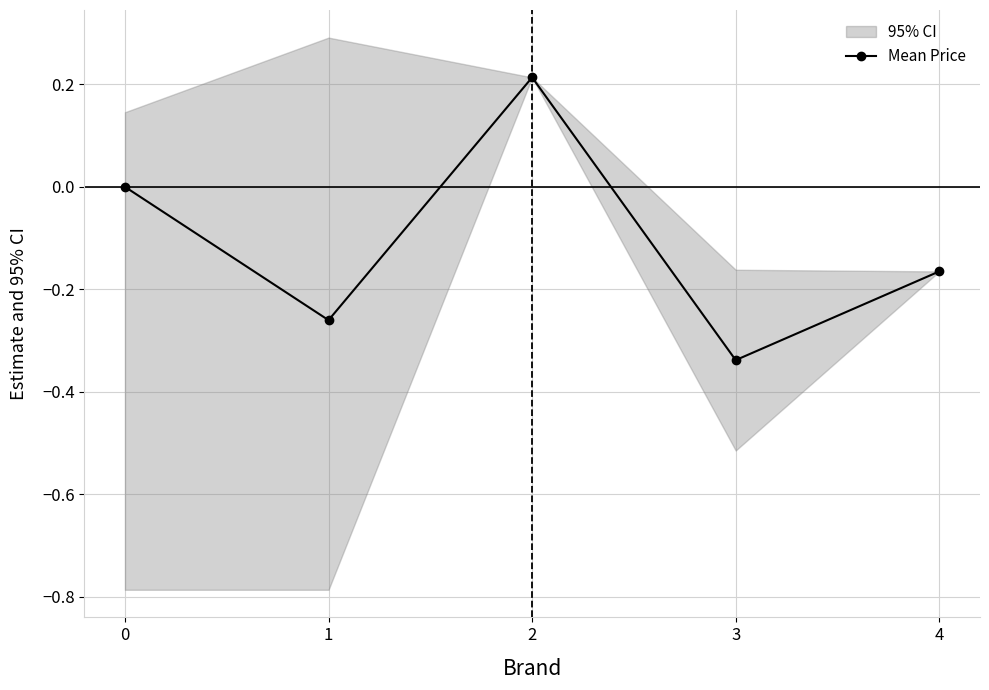

The chart shows a value of -0.1 at 1. True or false?

False